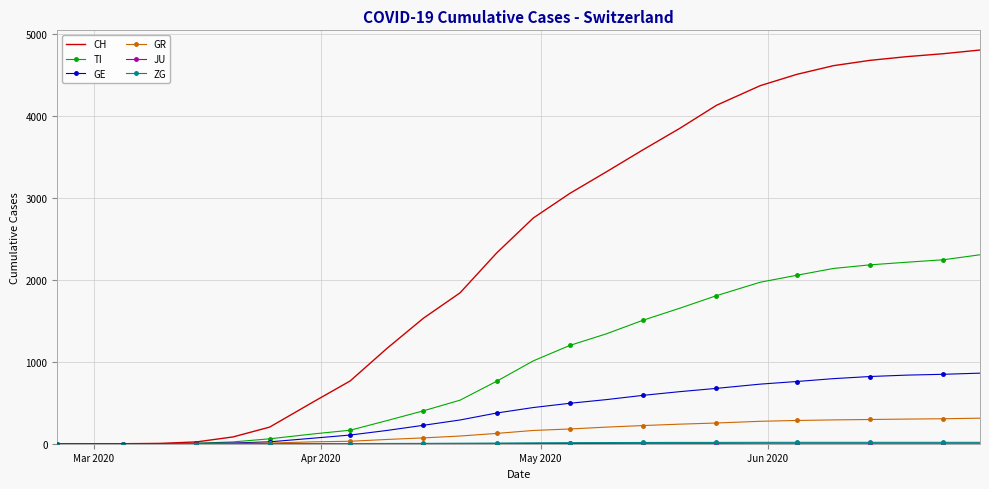

Which series has the largest total across all categories?

CH